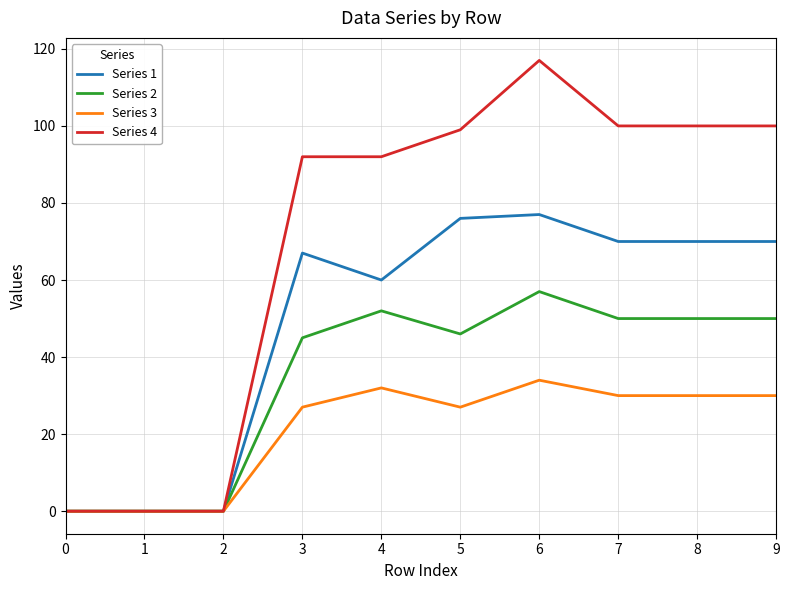

What is the total value across all series at 6?

285